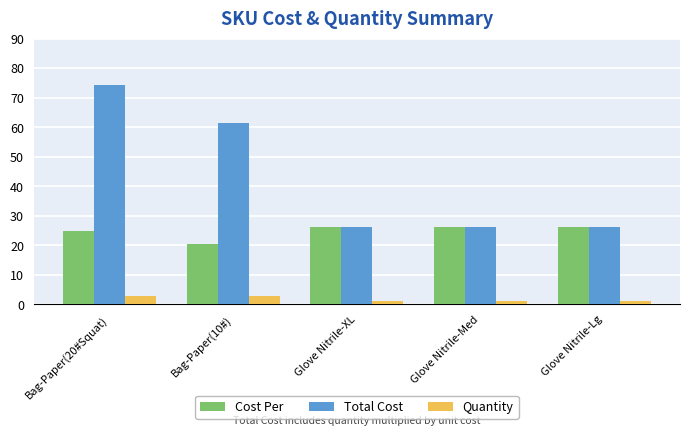

Between Bag-Paper(10#) and Glove Nitrile-XL, which series saw the biggest shift?

Total Cost